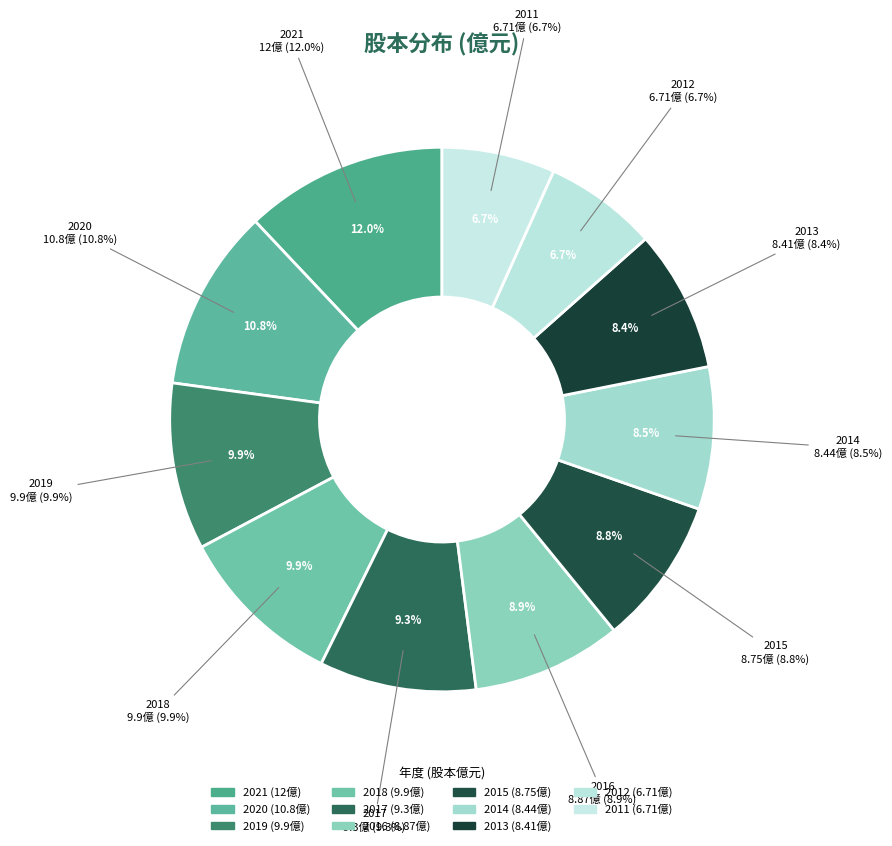

Rank the categories by value from highest to lowest.

2021, 2020, 2019, 2018, 2017, 2016, 2015, 2014, 2013, 2012, 2011